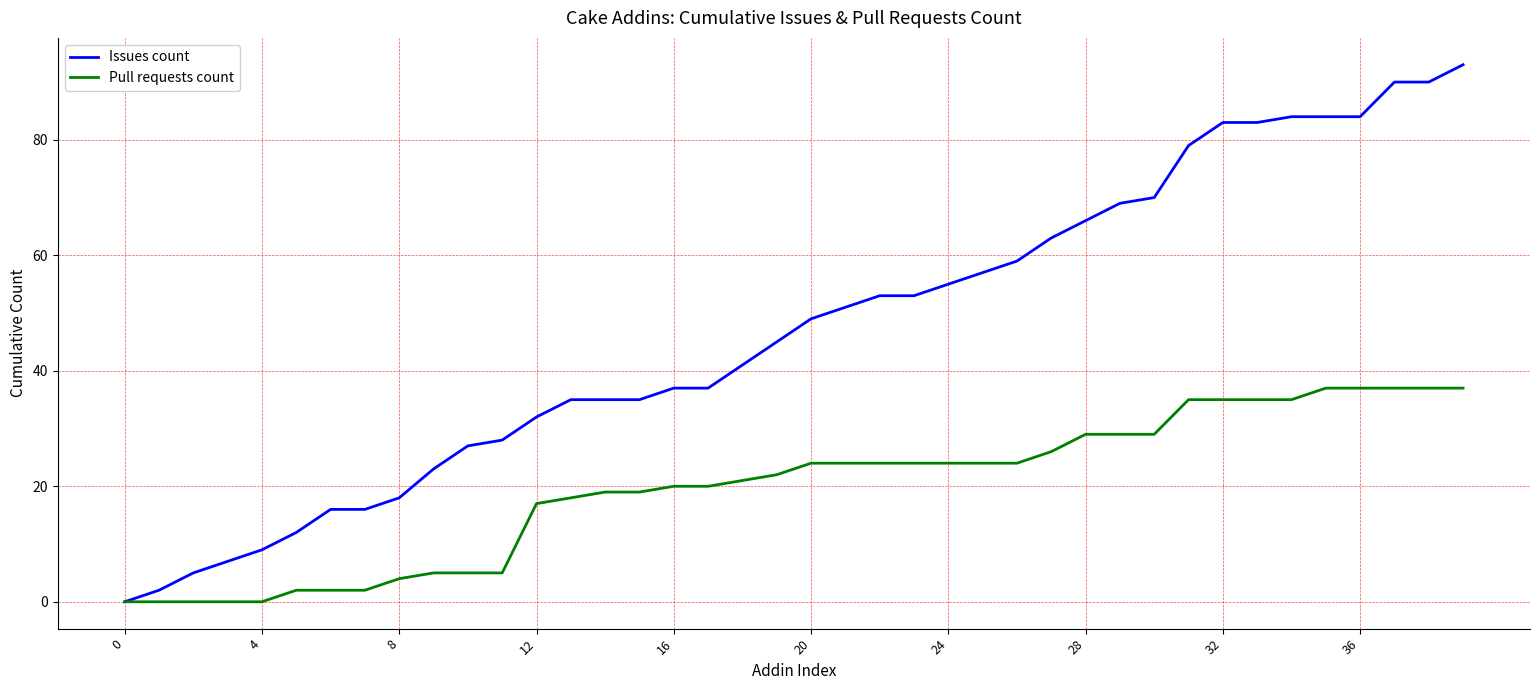

How many lines are shown in the chart?

2